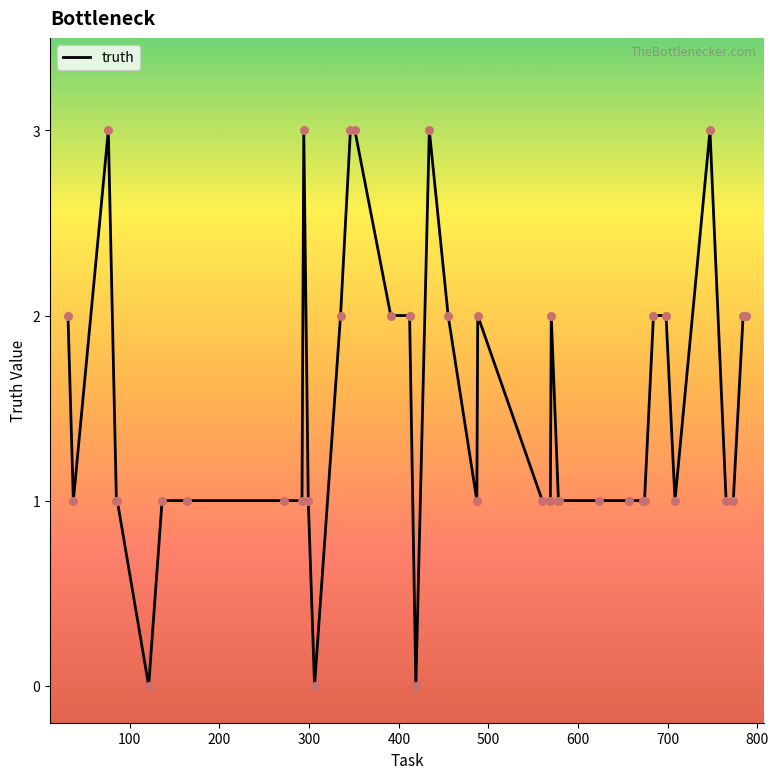

What is the difference between the maximum and minimum values?

3